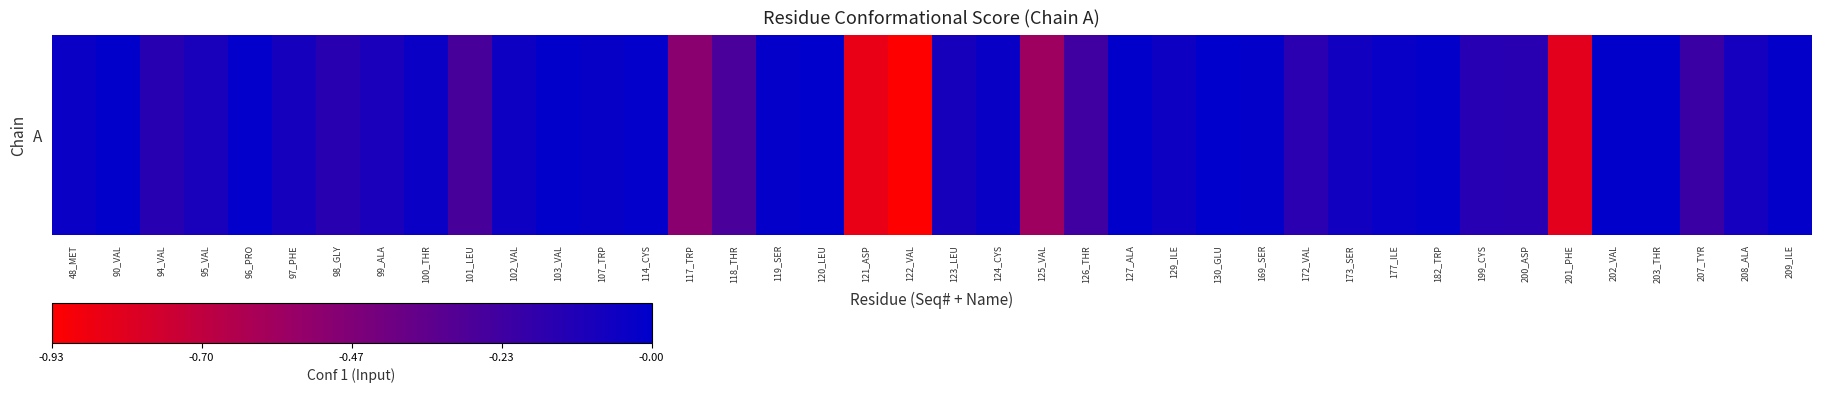

Reading right to left, list all the values displayed in this chart.

-0.0	-0.1	-0.2	-0.0	-0.0	-0.8	-0.1	-0.1	-0.0	-0.0	-0.1	-0.2	-0.0	-0.0	-0.1	-0.0	-0.2	-0.6	-0.0	-0.1	-0.9	-0.8	-0.0	-0.0	-0.3	-0.5	-0.0	-0.0	-0.0	-0.1	-0.3	-0.0	-0.1	-0.2	-0.1	-0.0	-0.1	-0.1	-0.0	-0.0